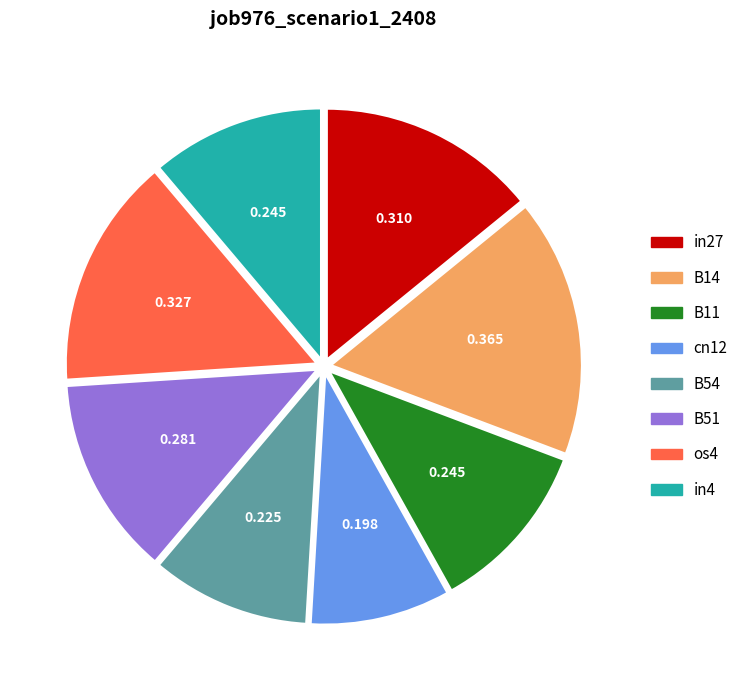

Which slice is the smallest?

cn12